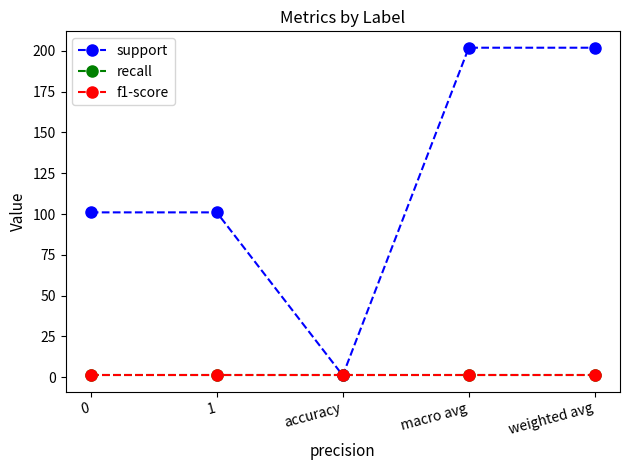

What is the value of the recall point at the 1st from the left?

1